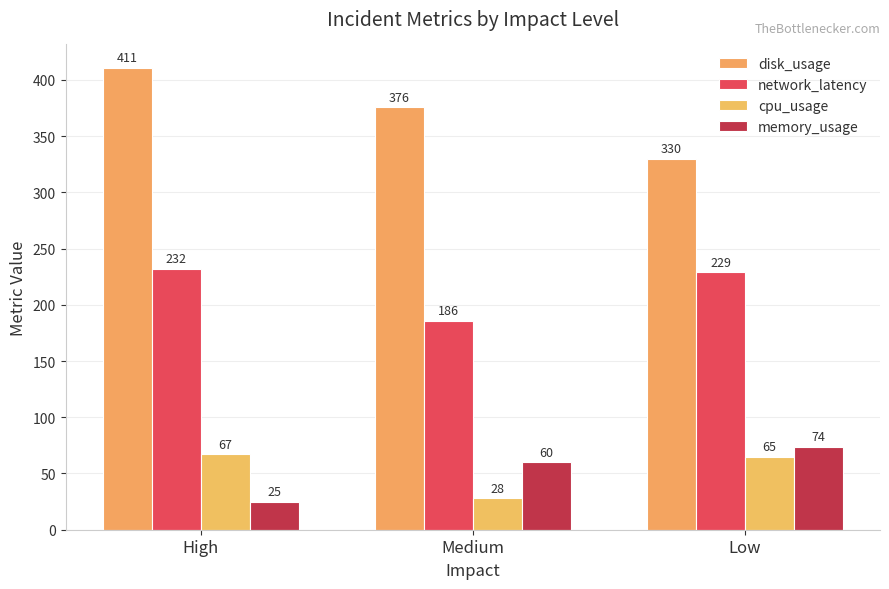

What is the difference between the disk_usage values at Low and Medium?

46